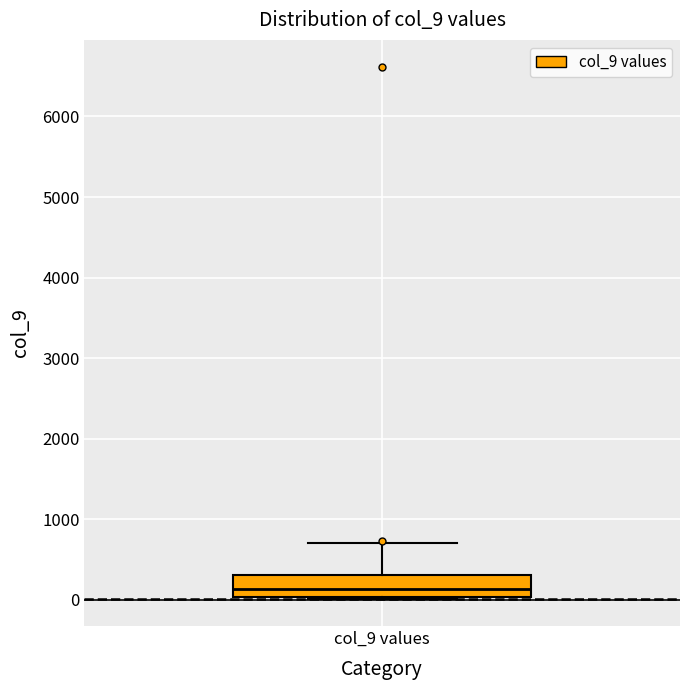

Where does the median line of the box for col_9 values sit on the y-axis? The values are not printed on the chart, so give them approximately, as read against the axis.

100